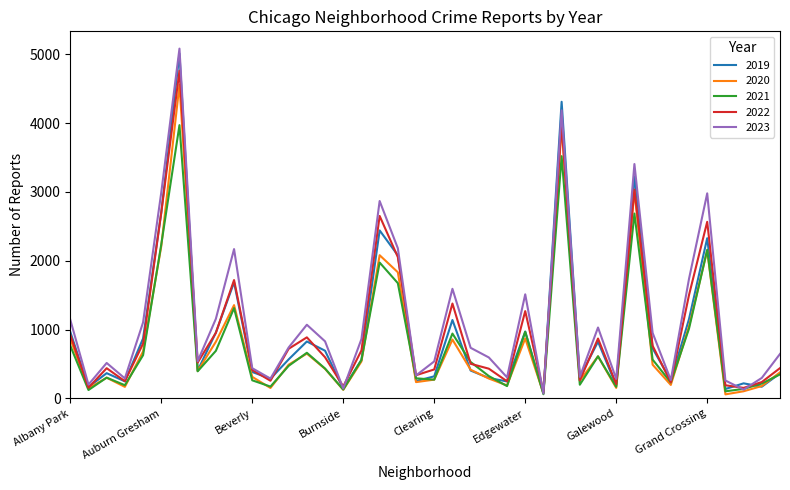

What are all the series names shown in the legend?

2019, 2020, 2021, 2022, 2023